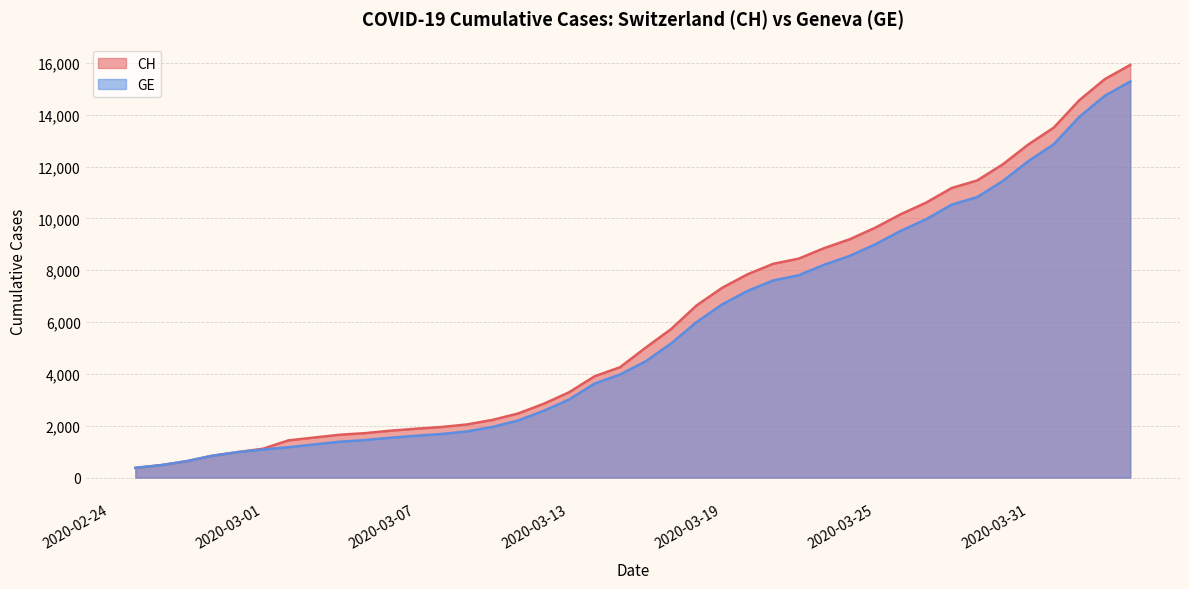

What is the difference between the CH values at 2020-03-13 and 2020-03-19?

4032